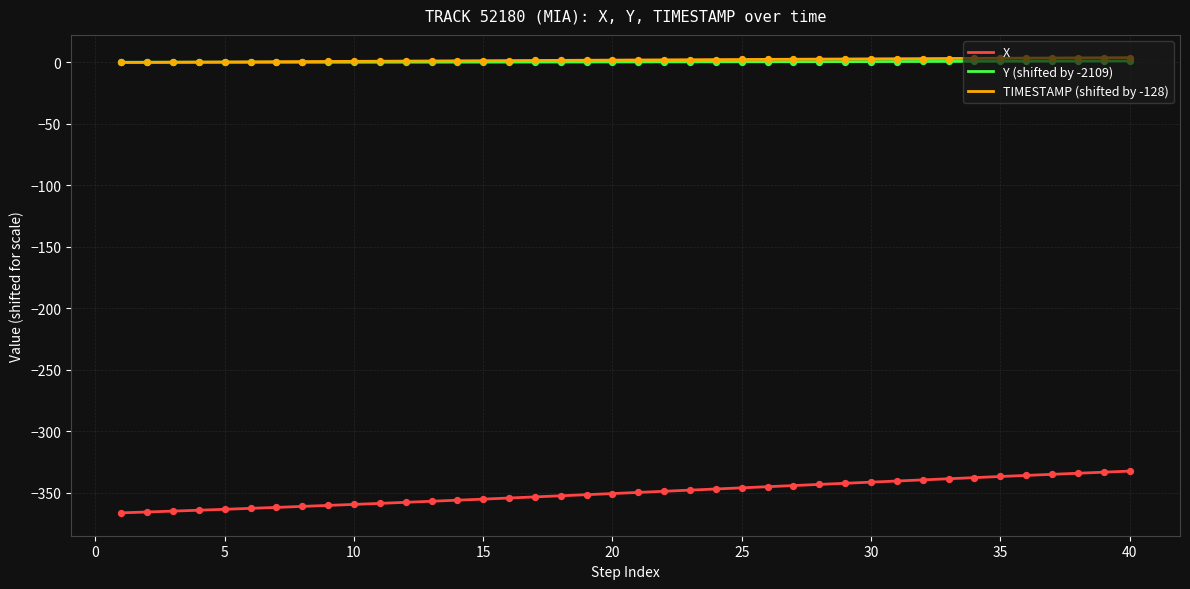

Which series has the widest spread of Y values?

X